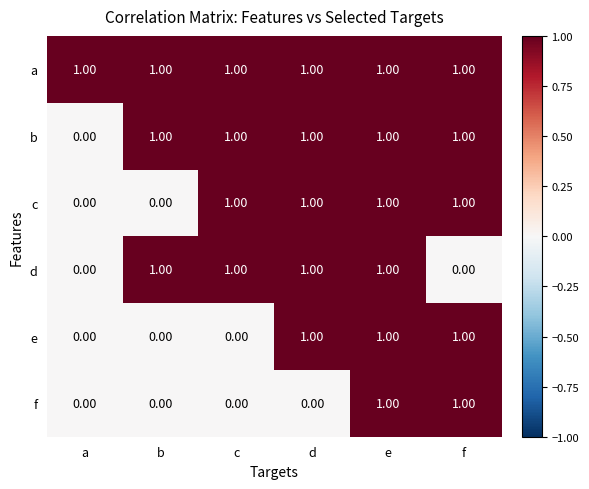

What is the sum of all d values?

4